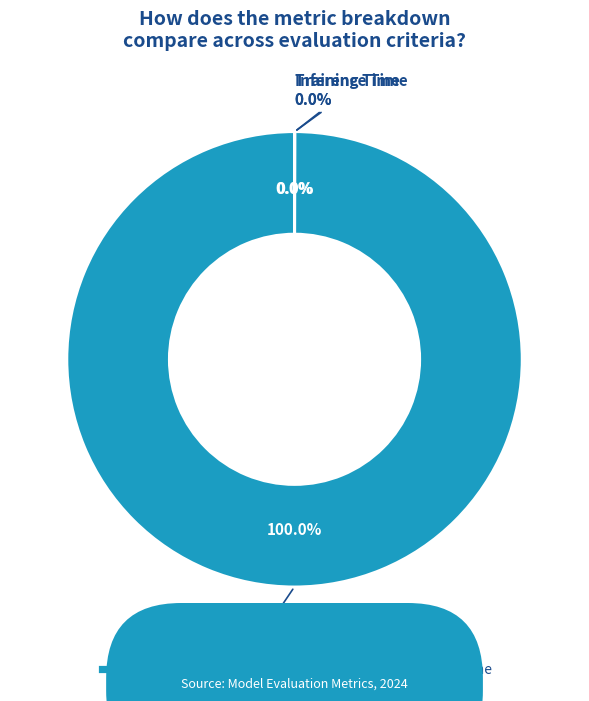

What percentage is the MAPE slice, to the nearest percent?

100%